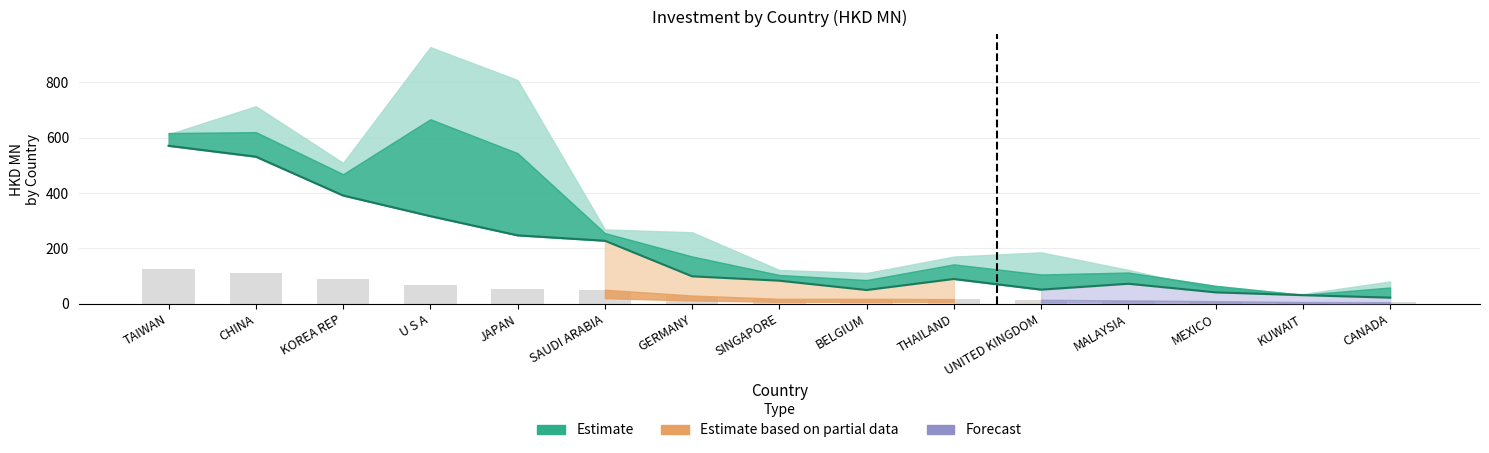

Rank the categories by 201812 value from highest to lowest.

TAIWAN, CHINA, KOREA REP, U S A, JAPAN, SAUDI ARABIA, GERMANY, THAILAND, SINGAPORE, MALAYSIA, UNITED KINGDOM, BELGIUM, MEXICO, KUWAIT, CANADA